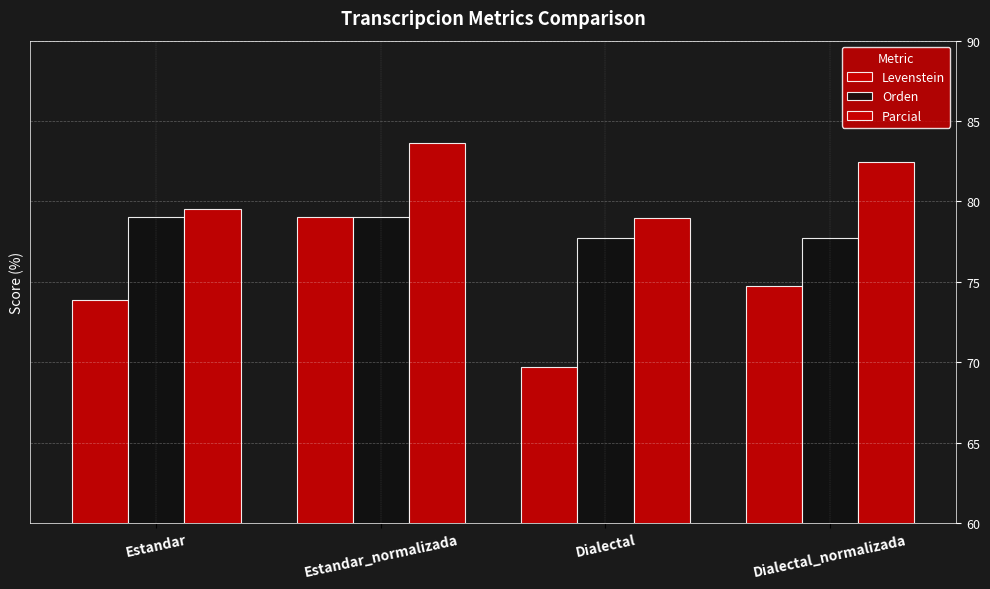

What is the difference between the highest and lowest values at Dialectal_normalizada?

7.7